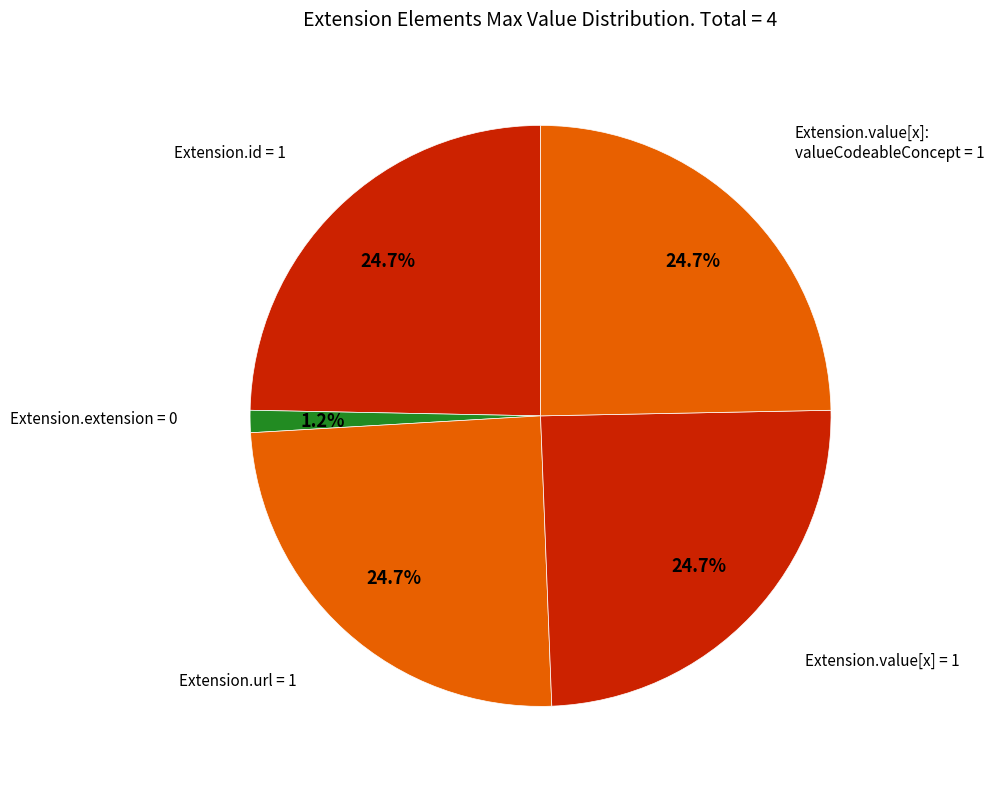

Which category has the smallest portion of the pie?

Extension.extension